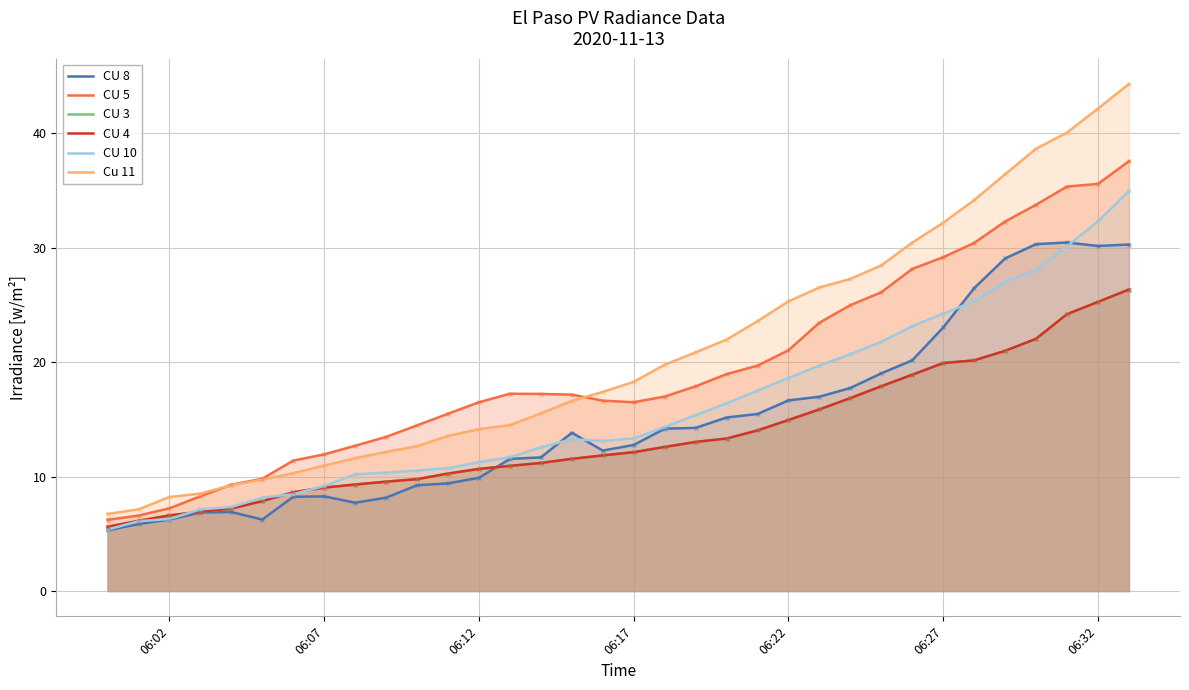

True or false: CU 4 has more than 2 points higher than both neighbors.

False